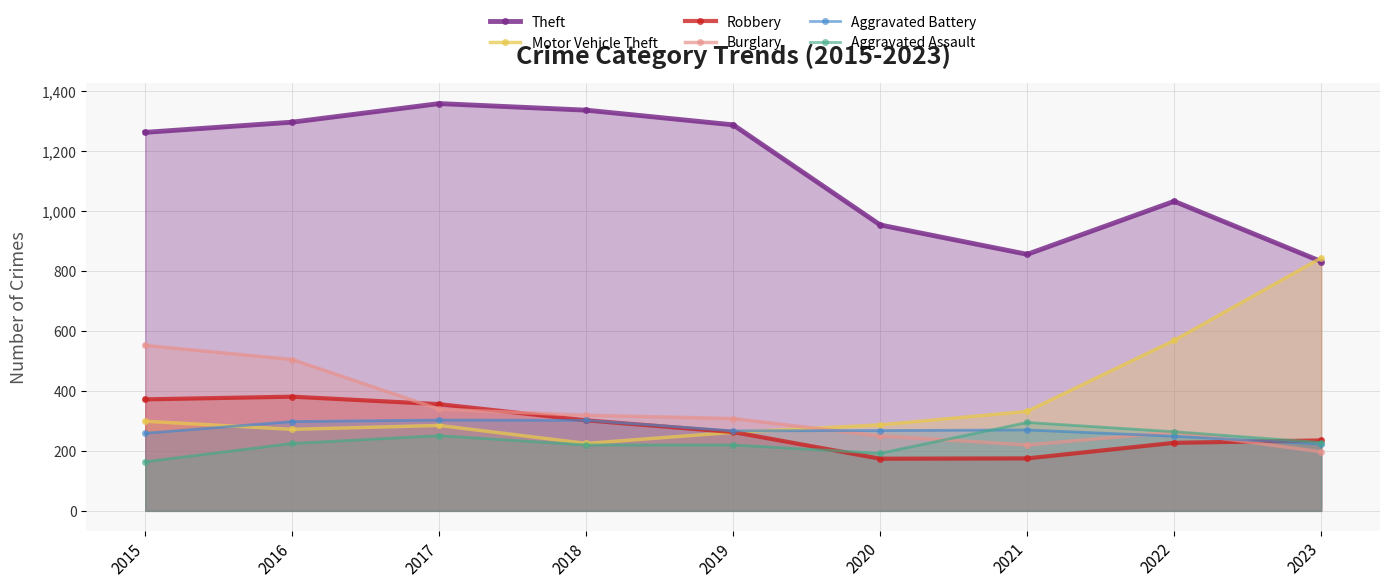

Which series has the largest total across all categories?

Theft